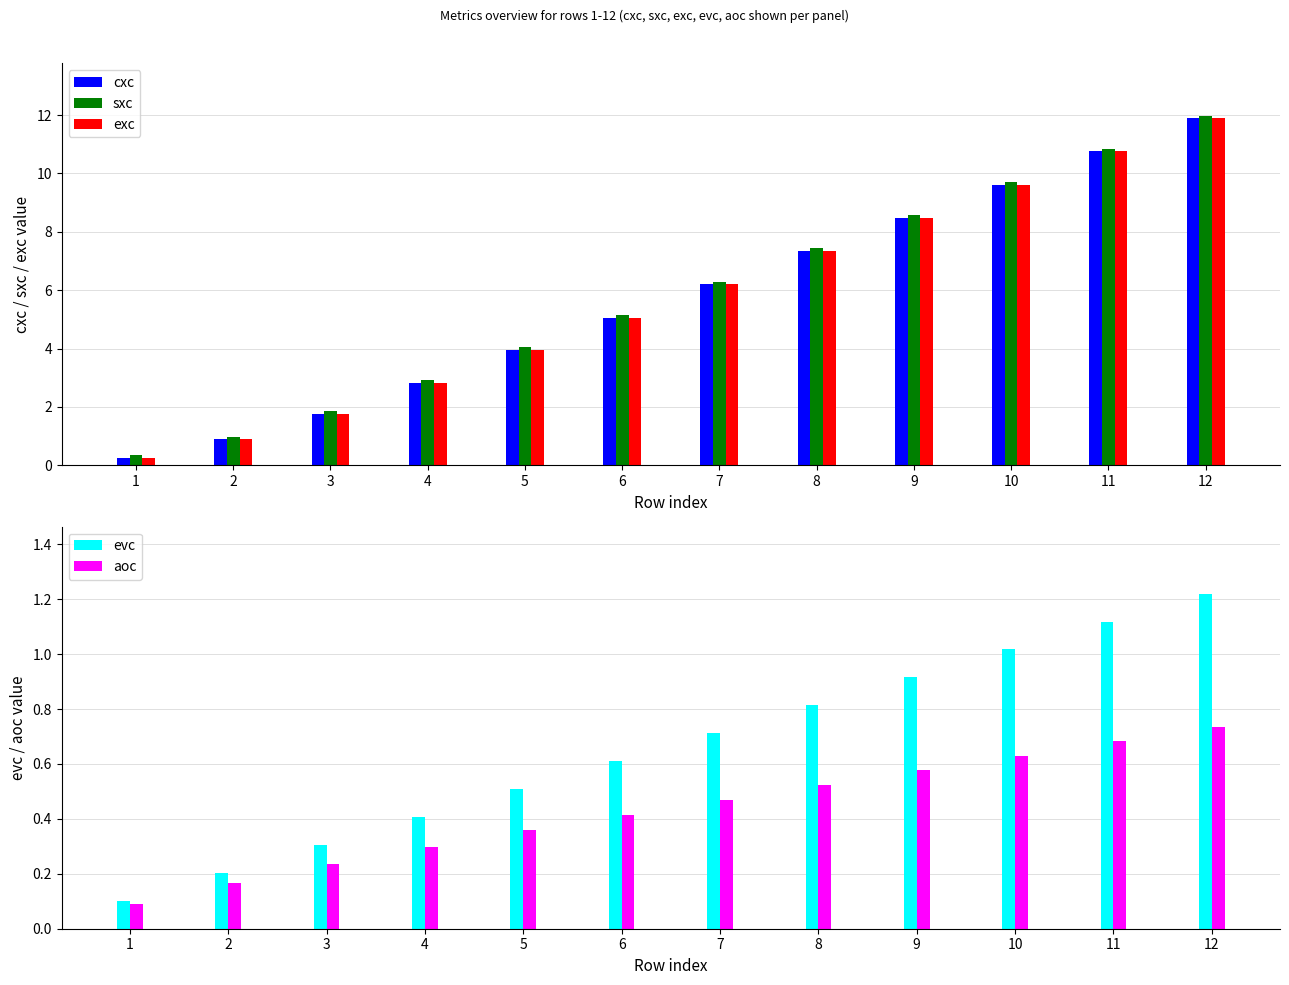

At which label does cxc first exceed 6?

7